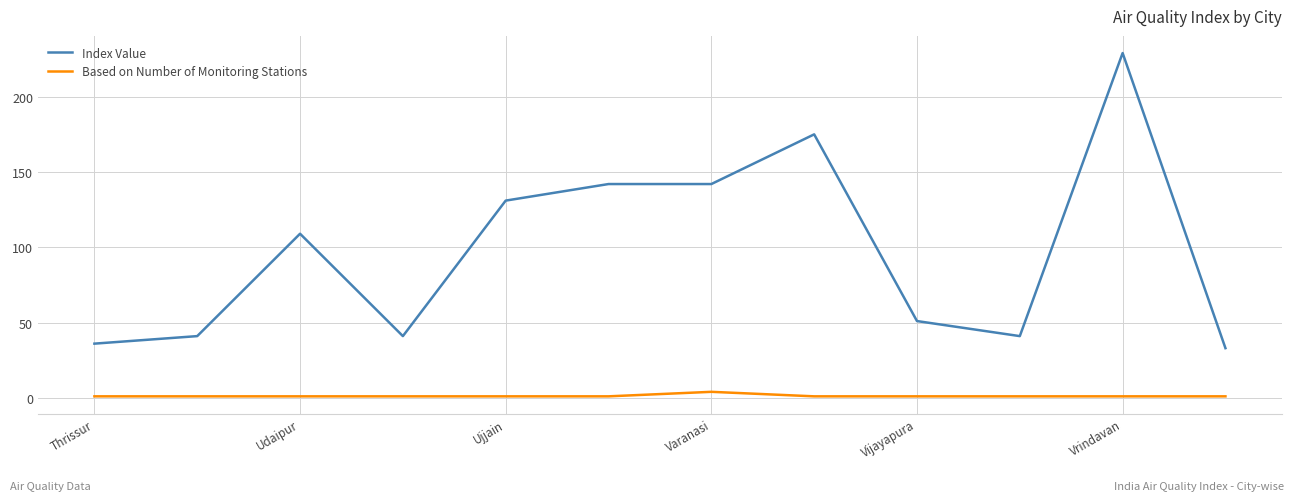

Which series has the widest spread of values?

Index Value